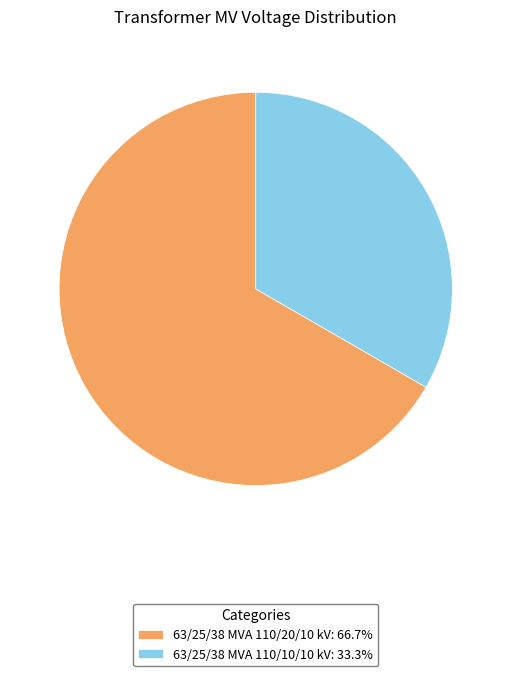

Between 63/25/38 MVA 110/10/10 kV and 63/25/38 MVA 110/20/10 kV, which is larger?

63/25/38 MVA 110/20/10 kV